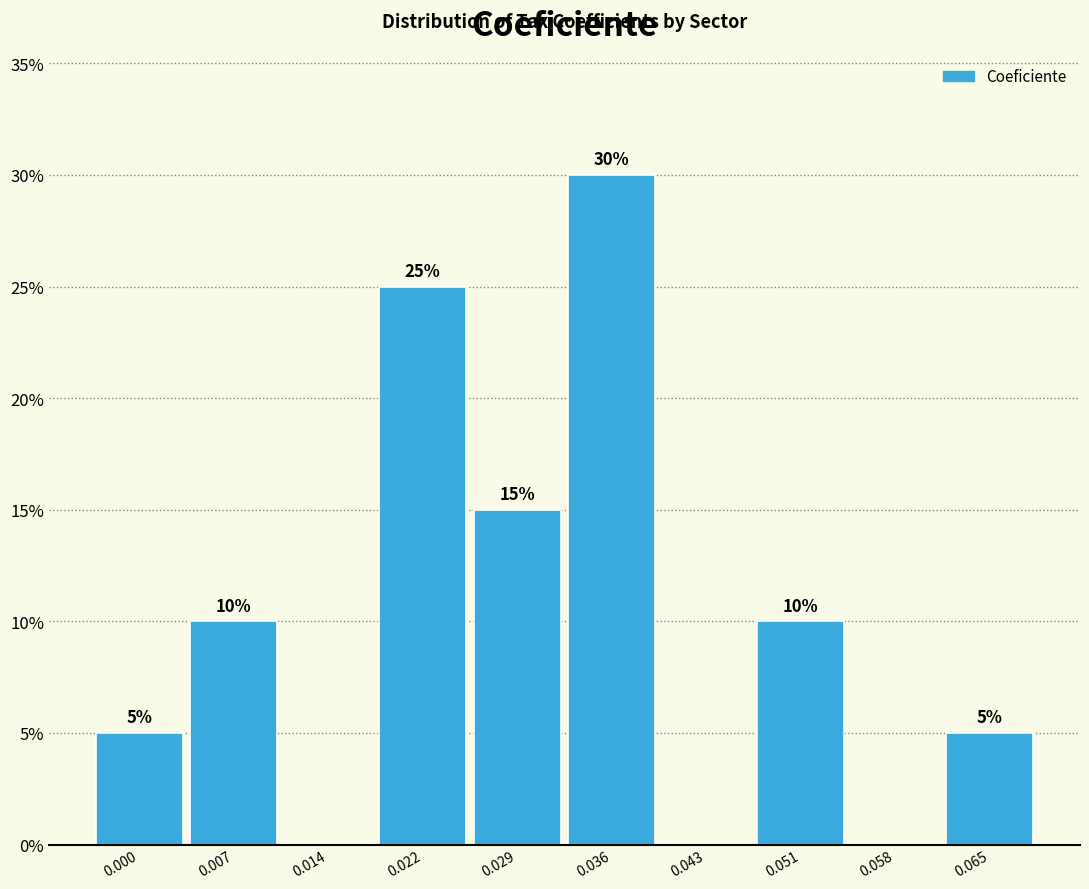

Reading left to right, what are all the values shown in this chart?

0.000=5	0.007=10	0.014=0	0.022=25	0.029=15	0.036=30	0.043=0	0.051=10	0.058=0	0.065=5